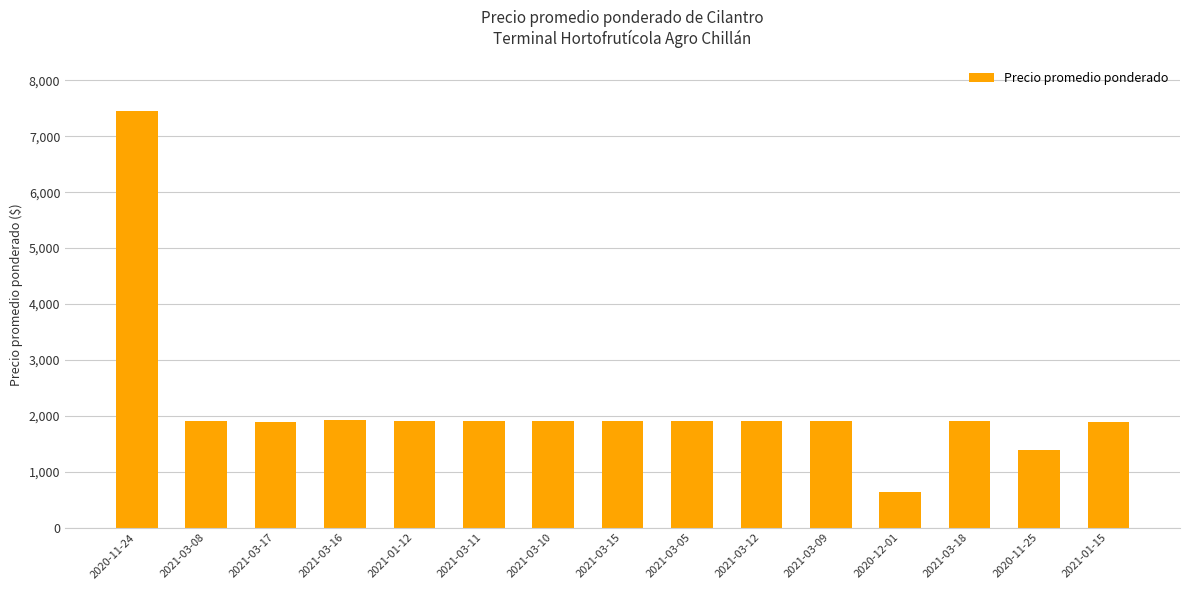

What is the sum of all values?

32375